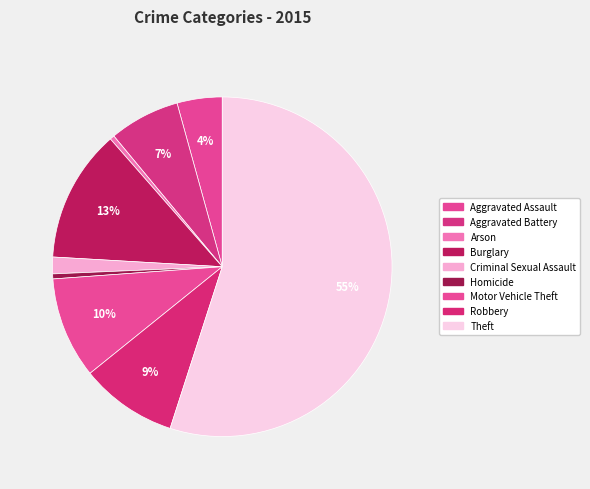

Which category has the smallest portion of the pie?

Arson